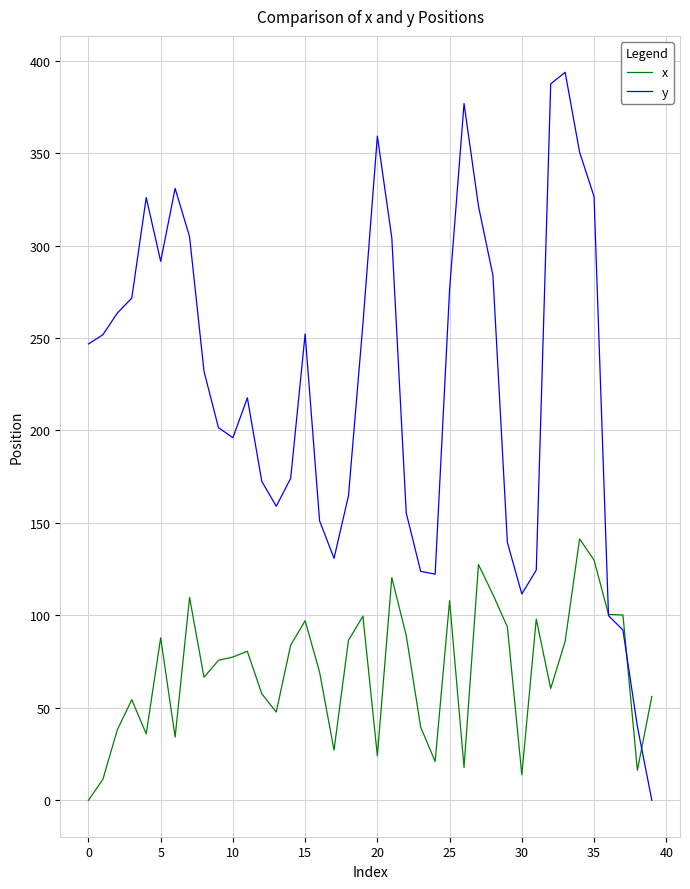

Which series has the largest total across all categories?

y